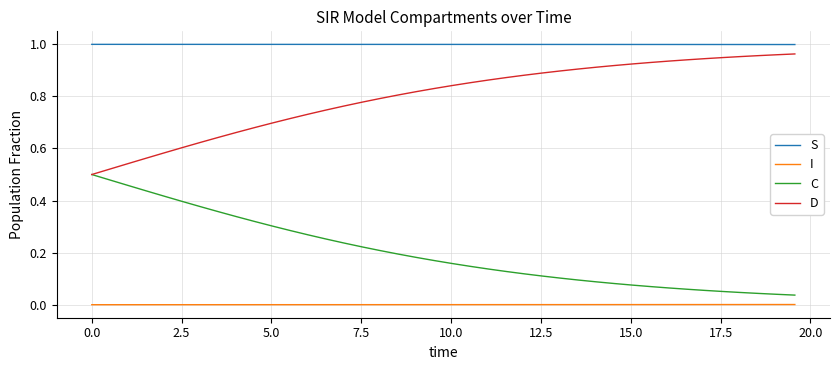

True or false: S and D intersect in this chart.

False